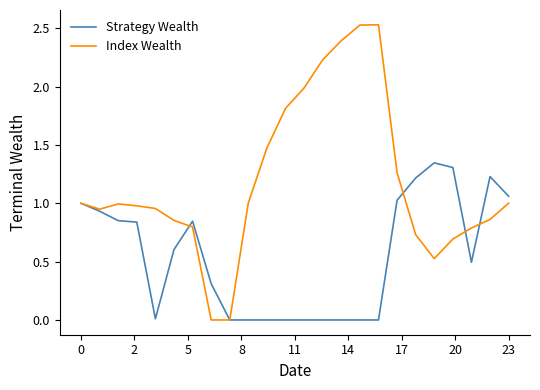

Rank the series by their maximum value, from lowest to highest.

Strategy Wealth, Index Wealth